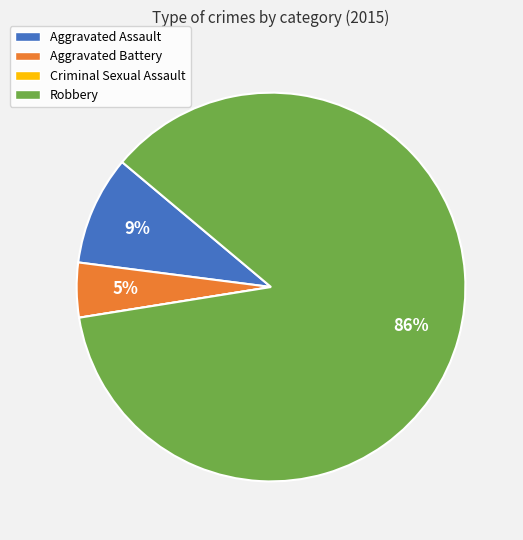

Is the sum of Aggravated Battery and Robbery greater than half?

Yes